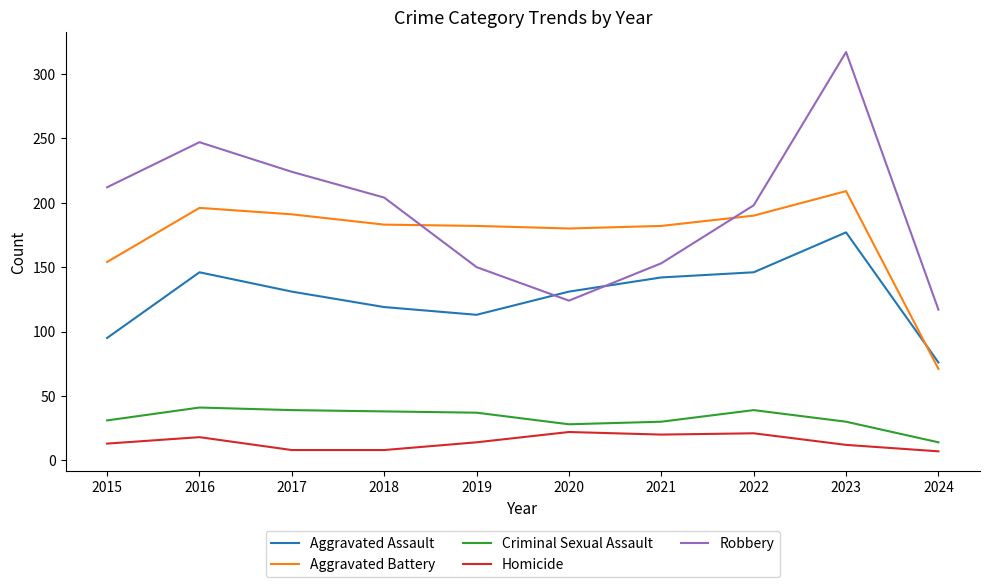

Which series has the widest spread of values?

Robbery